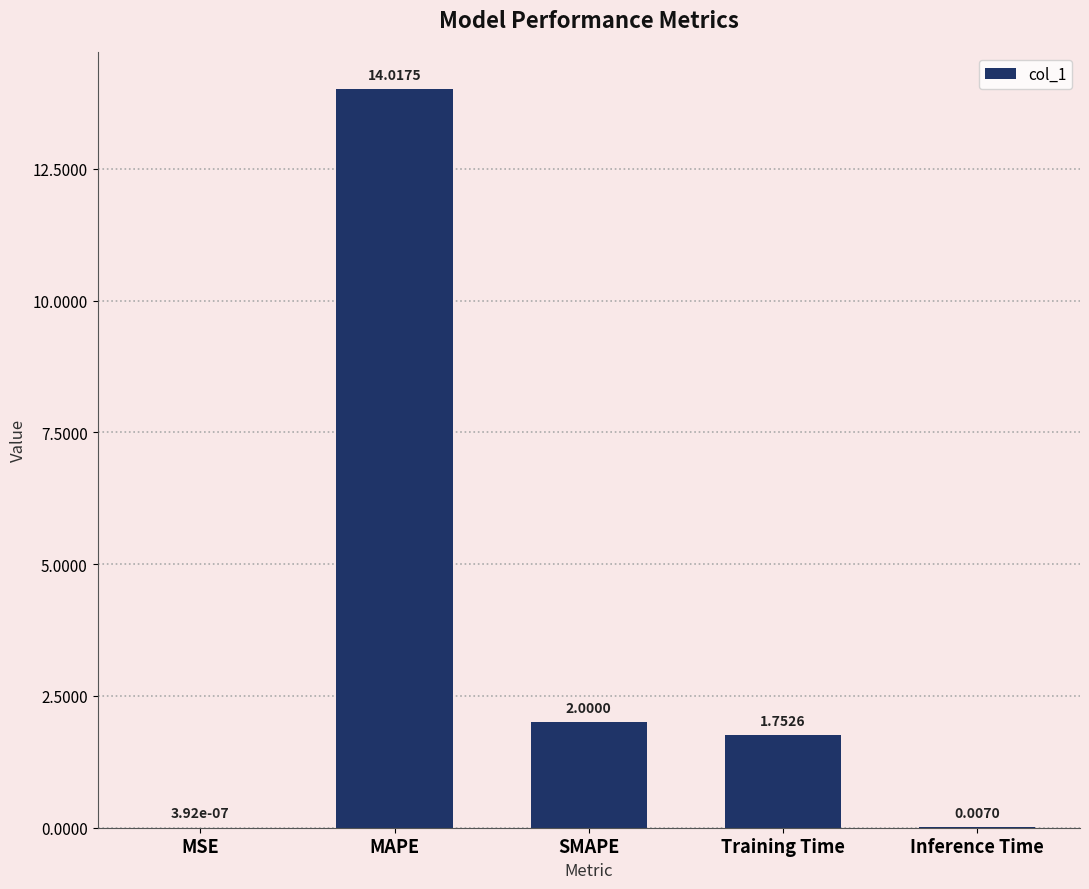

At which label is the value closest to 7?

SMAPE